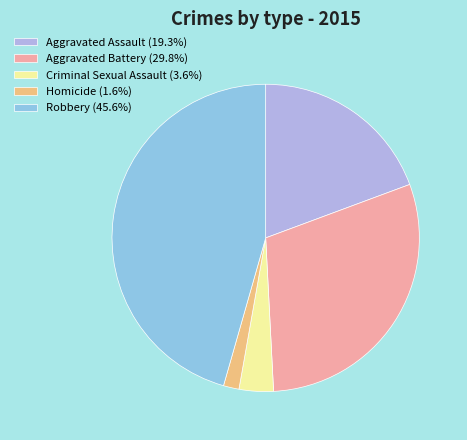

Combined, do Aggravated Assault (19.3%) and Homicide (1.6%) account for over 50%?

No